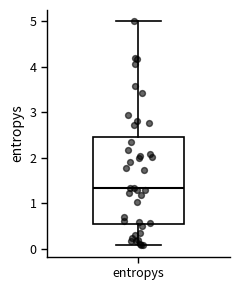

Transcribe this box plot: give where the median line is, the range the box spans, and where the two whiskers end, as read against the y-axis. The values are not printed on the chart, so give them approximately, as read against the axis.

median 1.3, box 0.6 to 2.5, whiskers 0.1 to 5.0